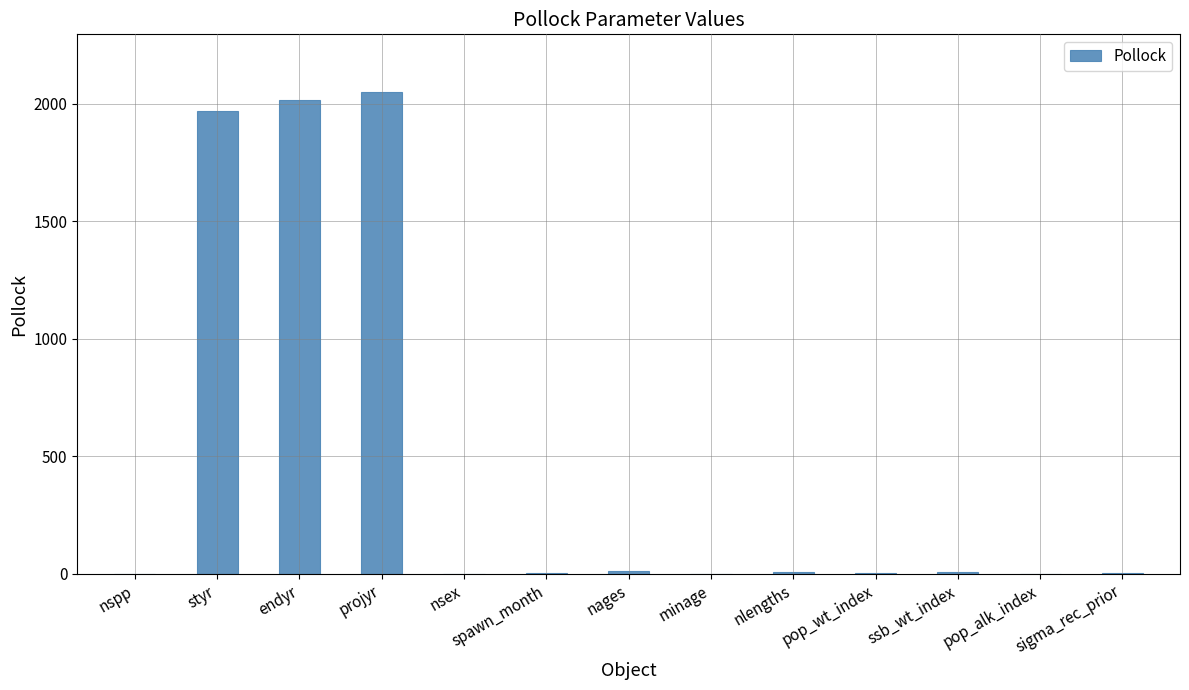

Where does the data first go above 3?

styr